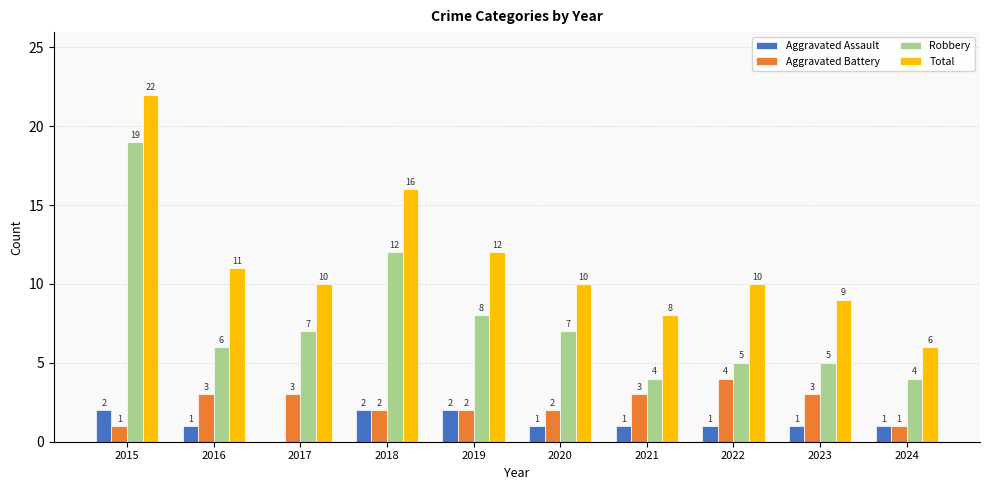

The value of Total at 2021 is 6. True or false?

False